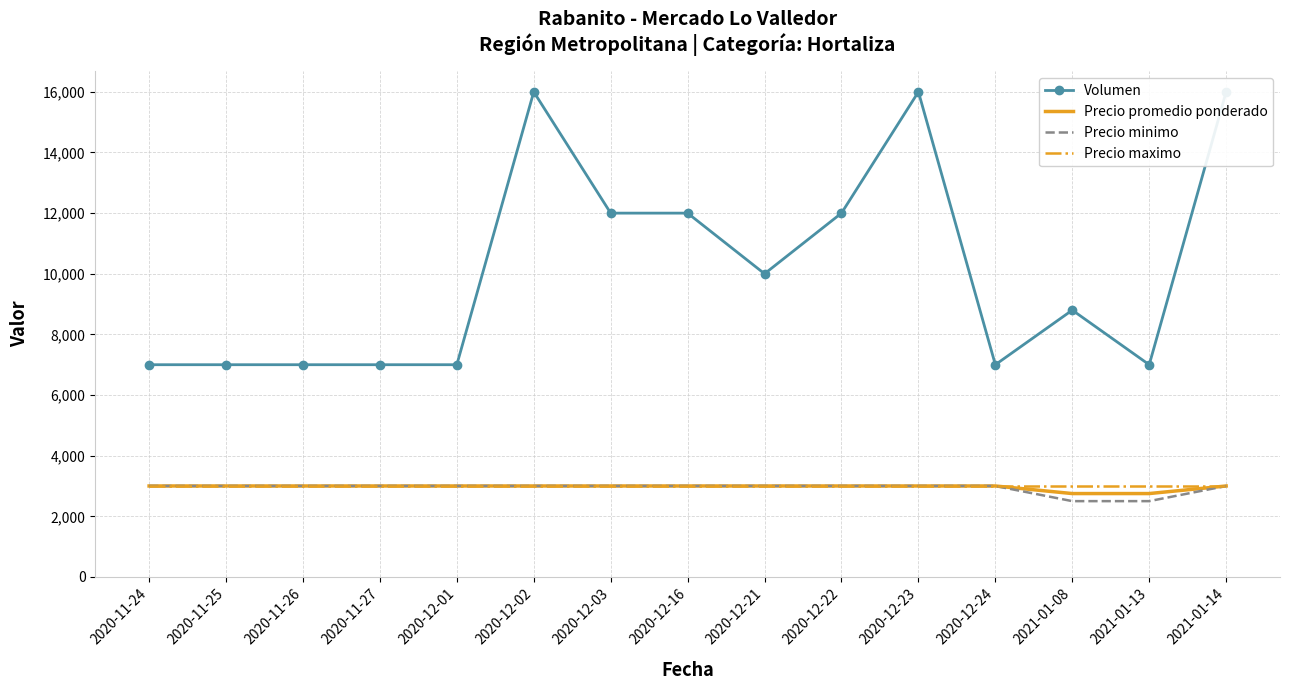

What is the average value of the Precio promedio ponderado series?

2967